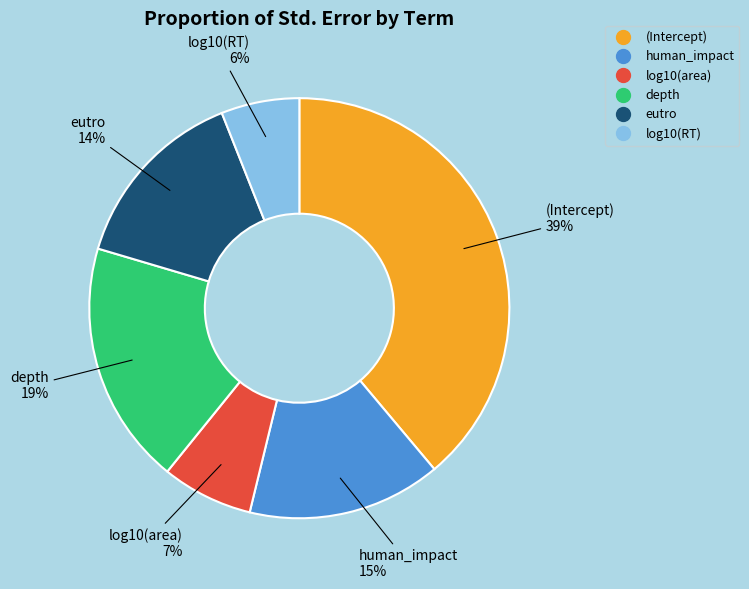

Count the number of slices in the pie.

6